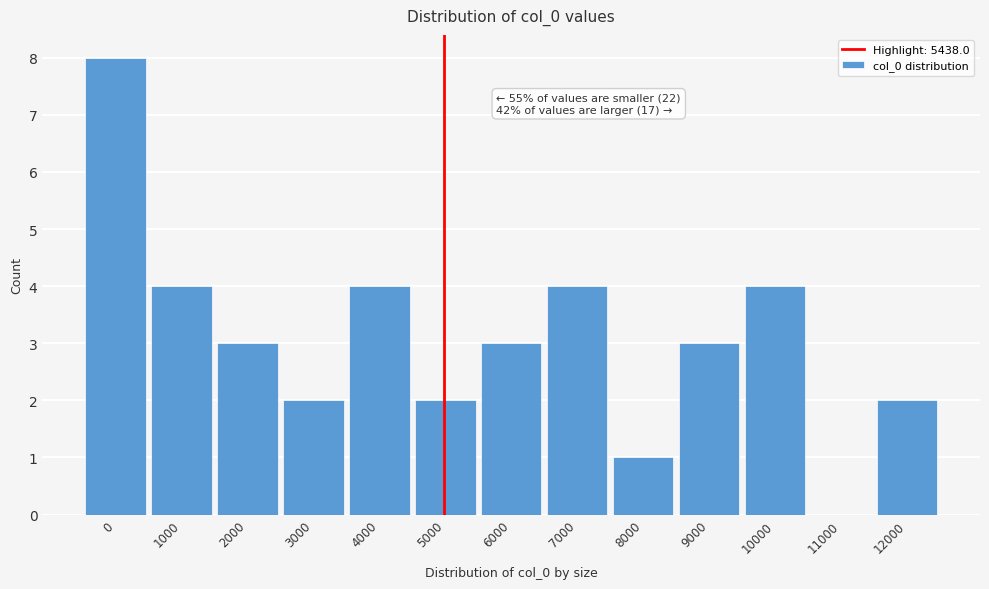

Reading left to right, transcribe all the data shown in this chart.

0=8	1000=4	2000=3	3000=2	4000=4	5000=2	6000=3	7000=4	8000=1	9000=3	10000=4	11000=0	12000=2